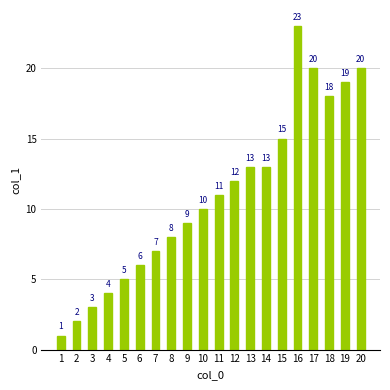

The chart shows a value of 2 at 7. True or false?

False